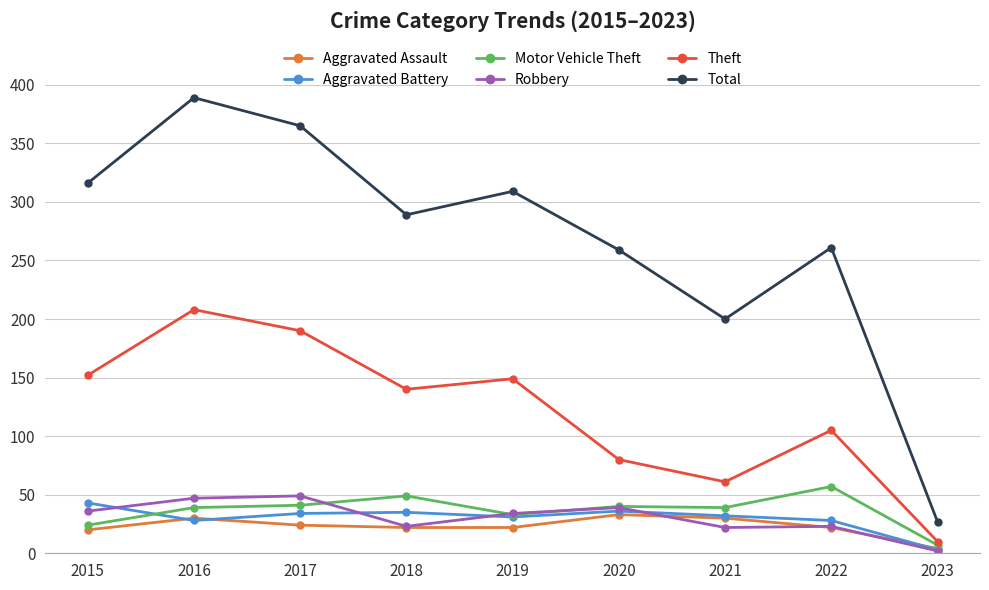

What is the difference between the highest and lowest values at 2017?

341